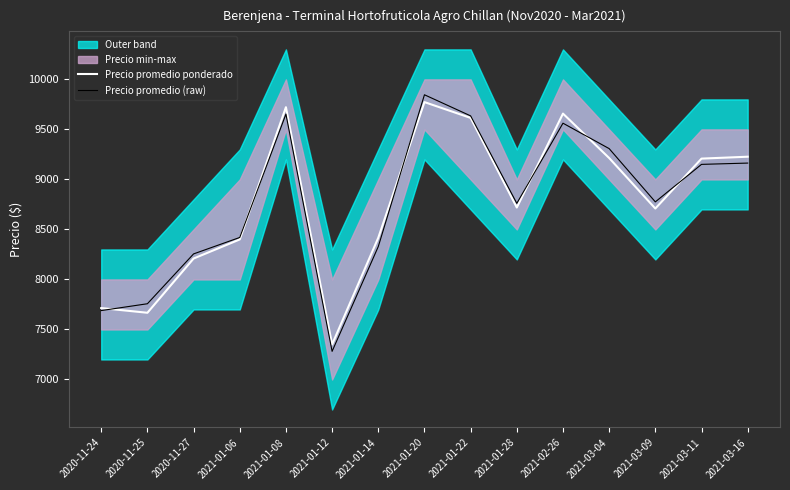

At which label does Precio promedio ponderado reach its peak?

2021-01-20